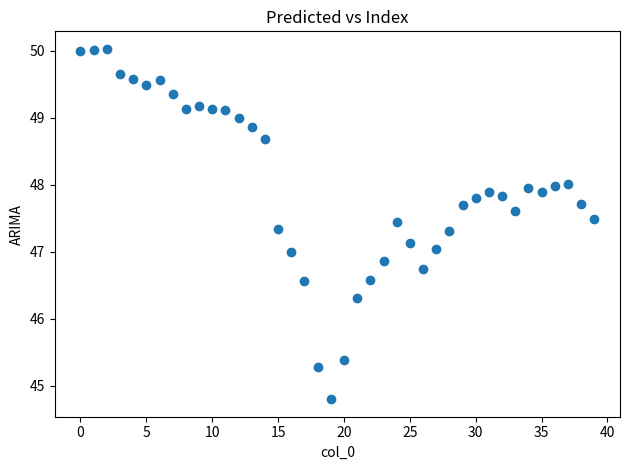

What is the range of Y values (max minus min)?

5.2